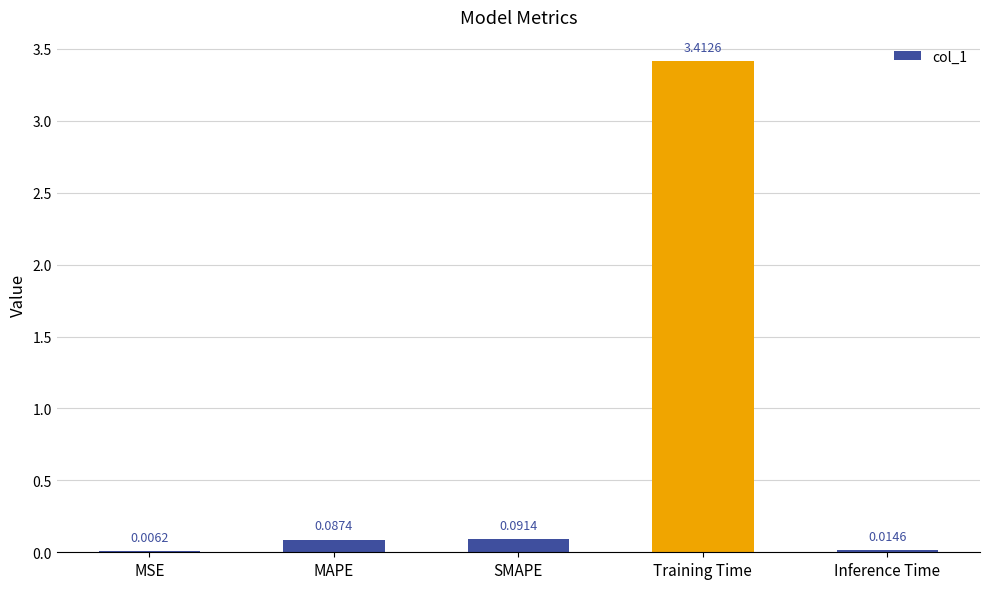

What is the average value?

0.7